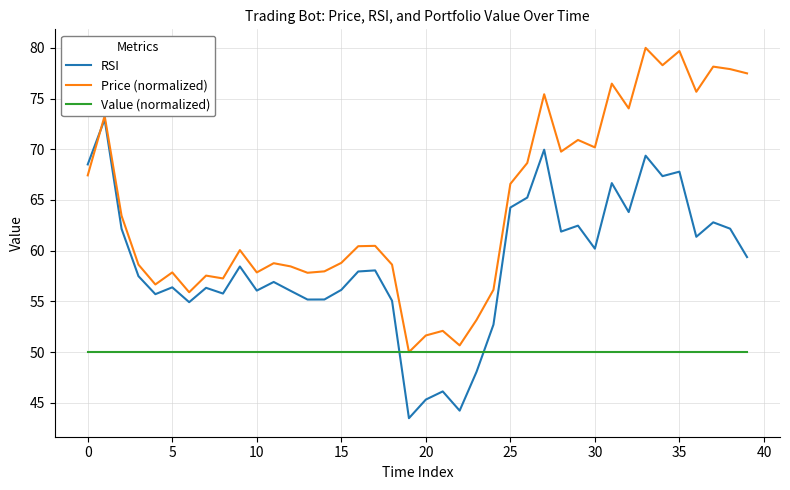

Which series has the largest total across all categories?

Price (normalized)